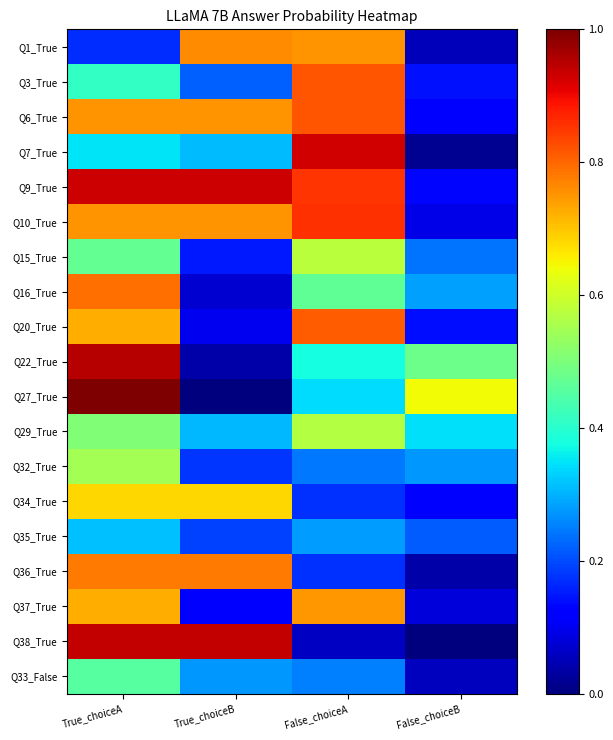

List the series in order of their peak value, lowest first.

Q35_True, Q33_False, Q32_True, Q29_True, Q15_True, Q34_True, Q37_True, Q1_True, Q36_True, Q16_True, Q20_True, Q3_True, Q6_True, Q10_True, Q7_True, Q9_True, Q38_True, Q22_True, Q27_True